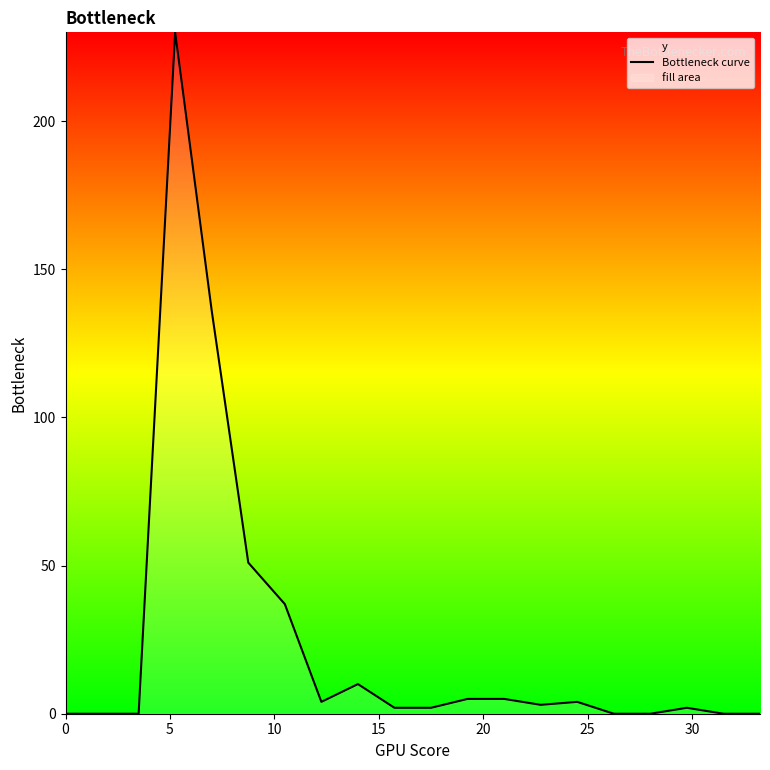

What is the maximum value shown in the chart?

230